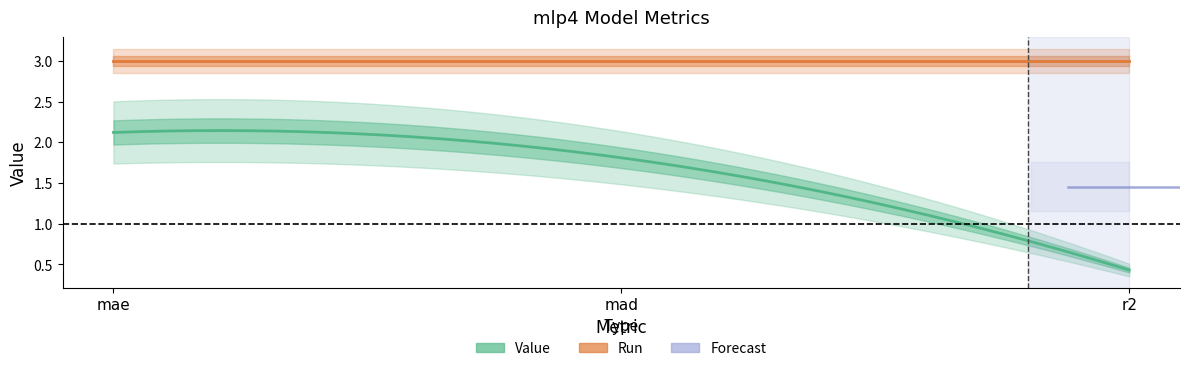

What is the label of the 1st point from the right?

r2